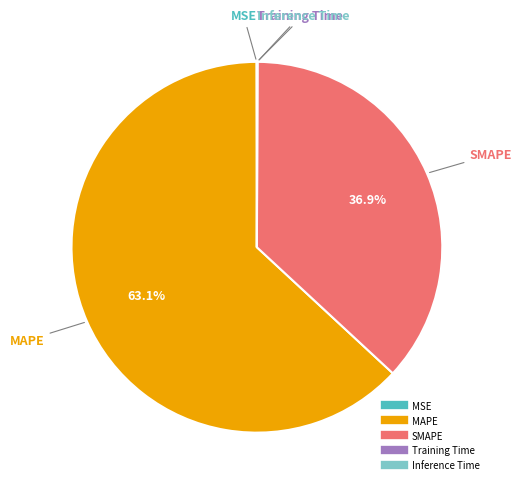

To the nearest percent, what is the difference between the largest and smallest slice percentages?

63%